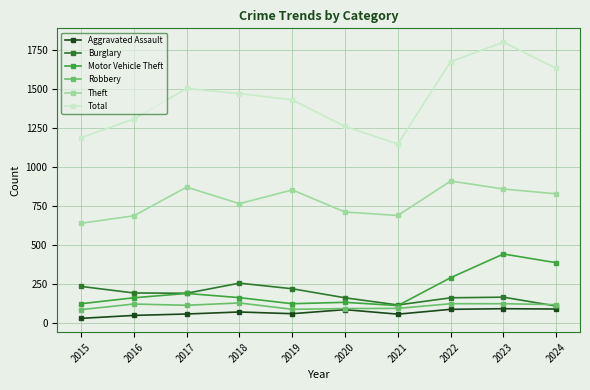

How many lines are shown in the chart?

6